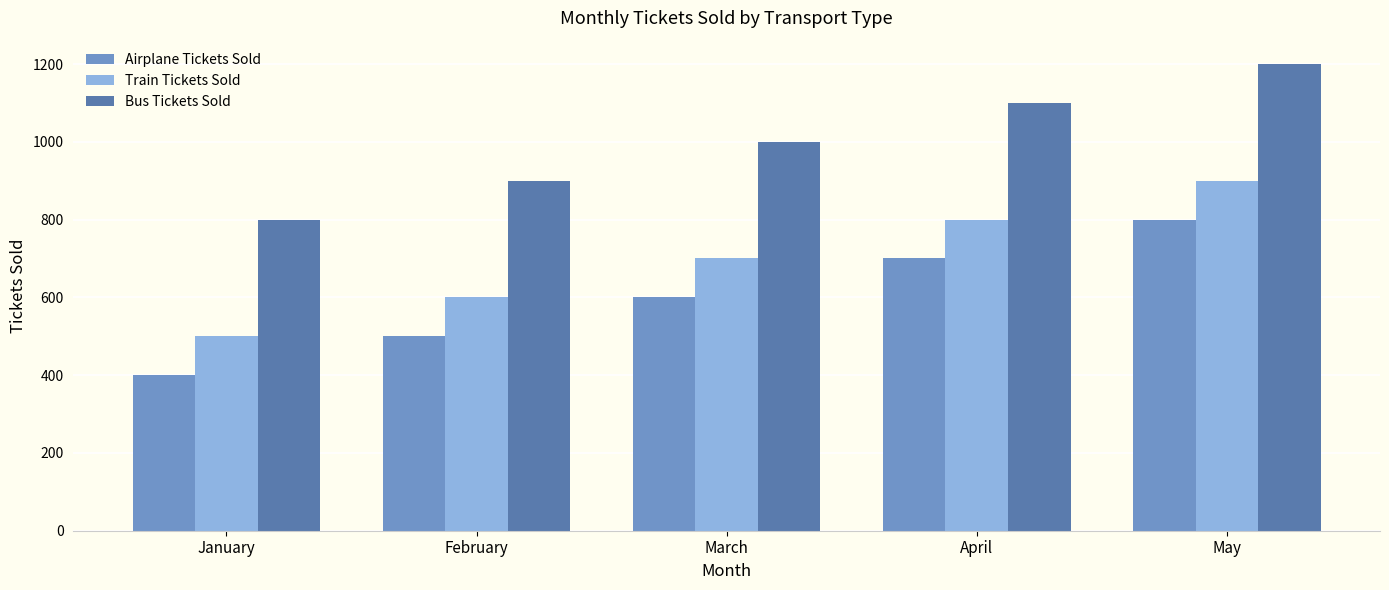

Is the value of Bus Tickets Sold at April greater than the value of Airplane Tickets Sold at February?

Yes